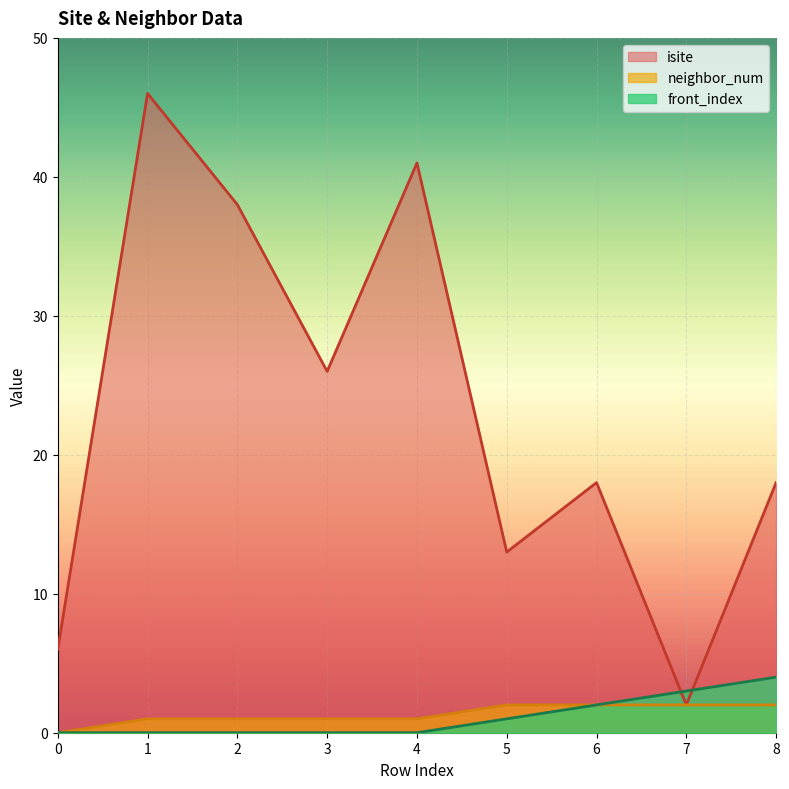

Does the chart display data point markers on the line(s)?

No